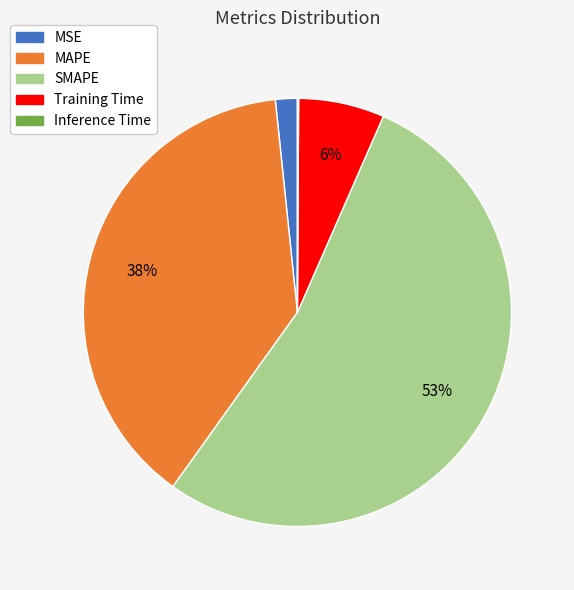

Is it true that MAPE is 31% of the pie?

False